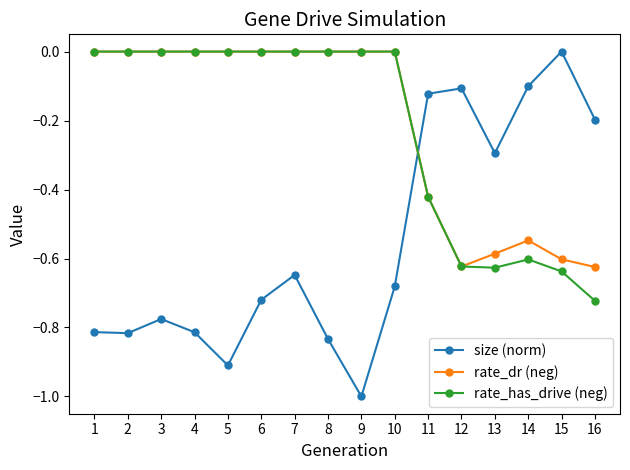

Is it true that rate_has_drive (neg) equals -0.6 at 15?

True